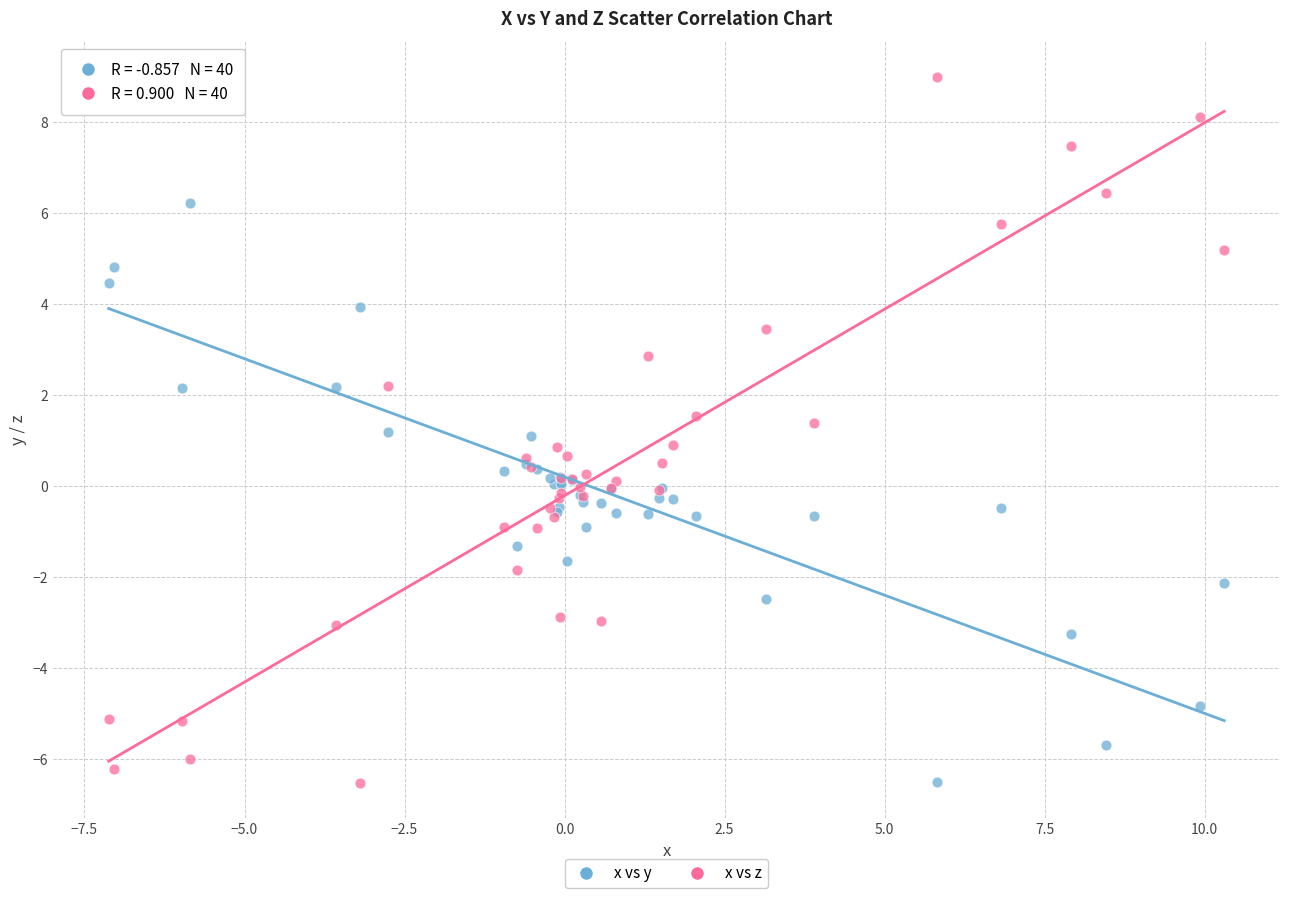

Which series reaches the maximum Y coordinate?

x vs z